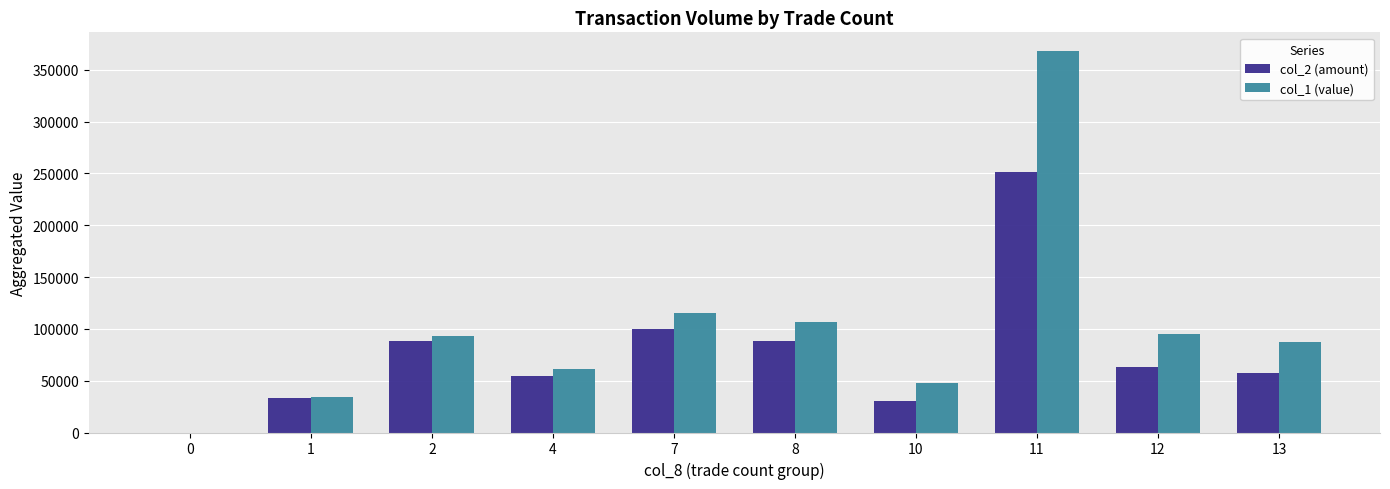

The value of col_2 (amount) at 1 is 15472. True or false?

False